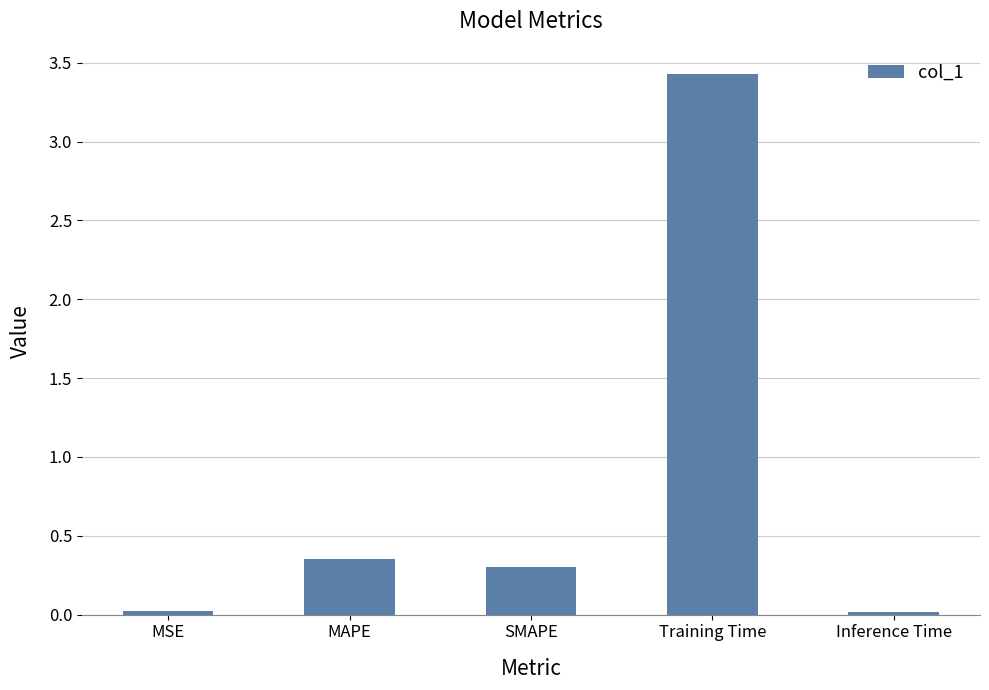

Which has a higher value, SMAPE or MSE?

SMAPE